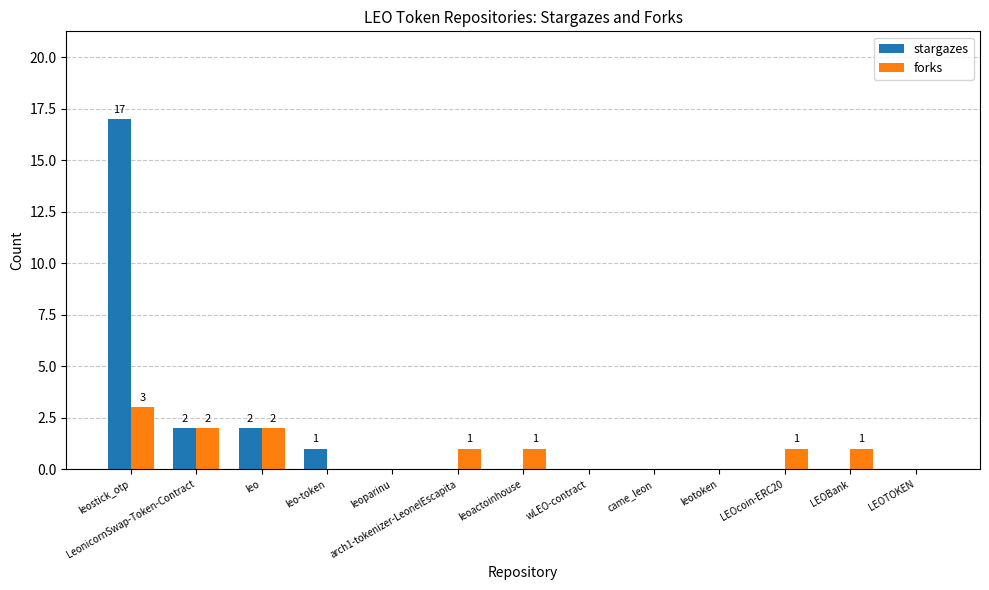

Which category has the highest value across all series?

leostick_otp